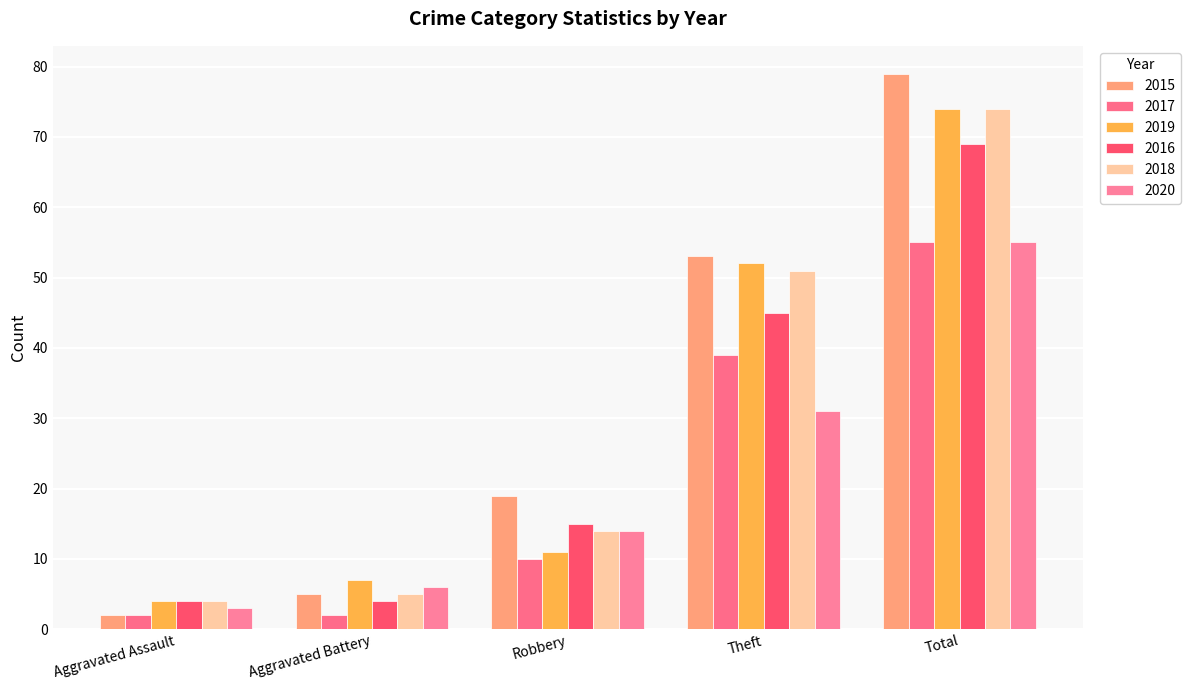

Reading right to left, what are all the values shown in this chart?

2015: 79	53	19	5	2
2017: 55	39	10	2	2
2019: 74	52	11	7	4
2016: 69	45	15	4	4
2018: 74	51	14	5	4
2020: 55	31	14	6	3